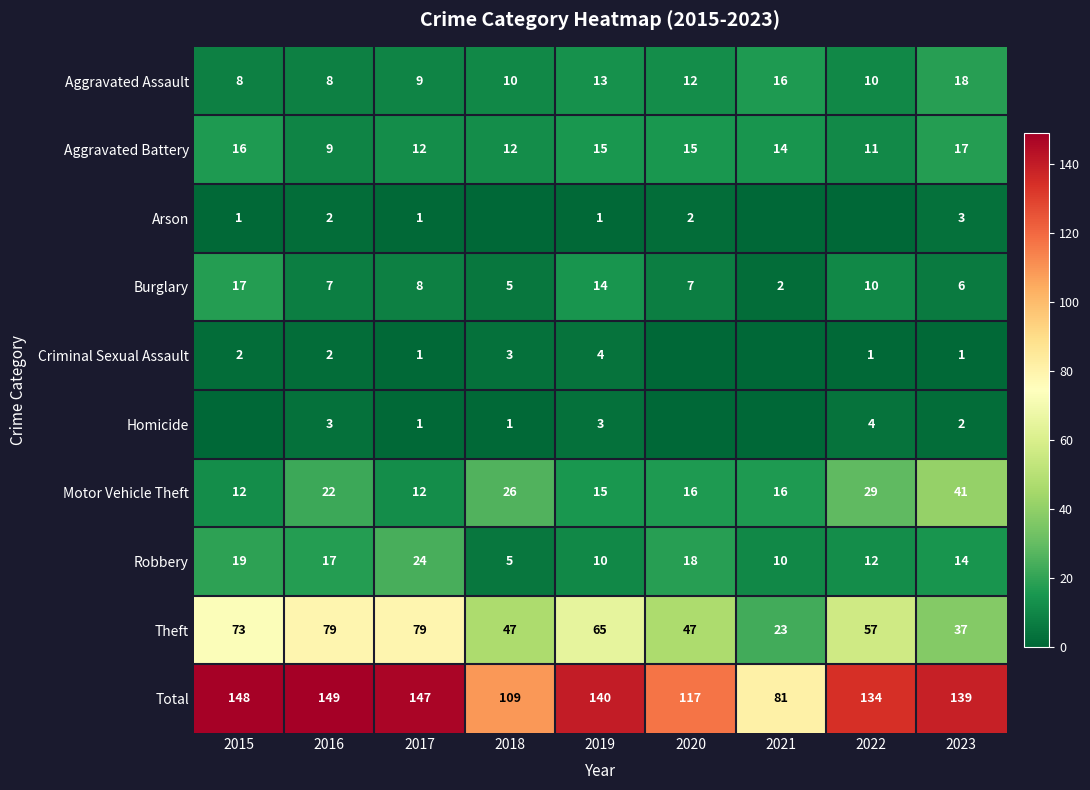

What is the sum of all Motor Vehicle Theft values?

189